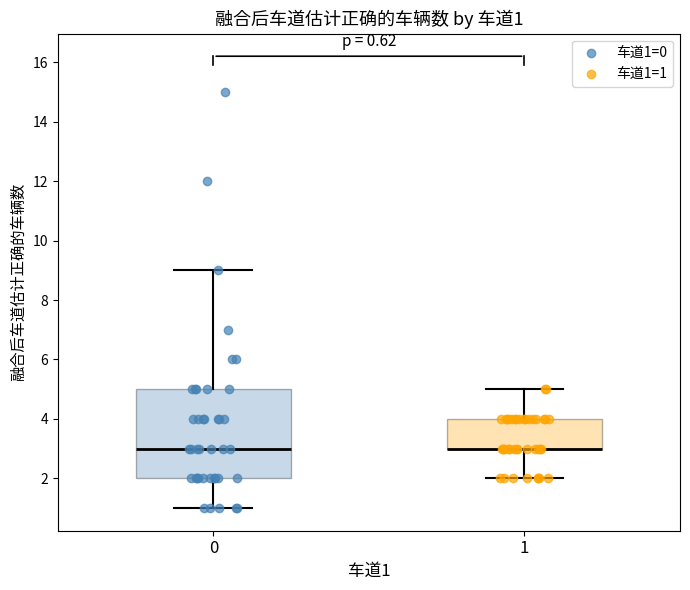

Which box is the tallest, from its lower edge to its upper edge?

0